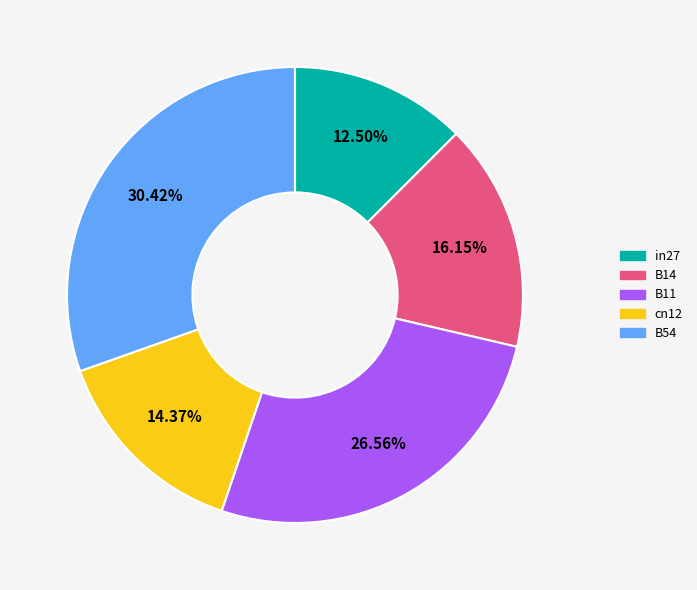

Does B11 account for over 50% of the chart?

No